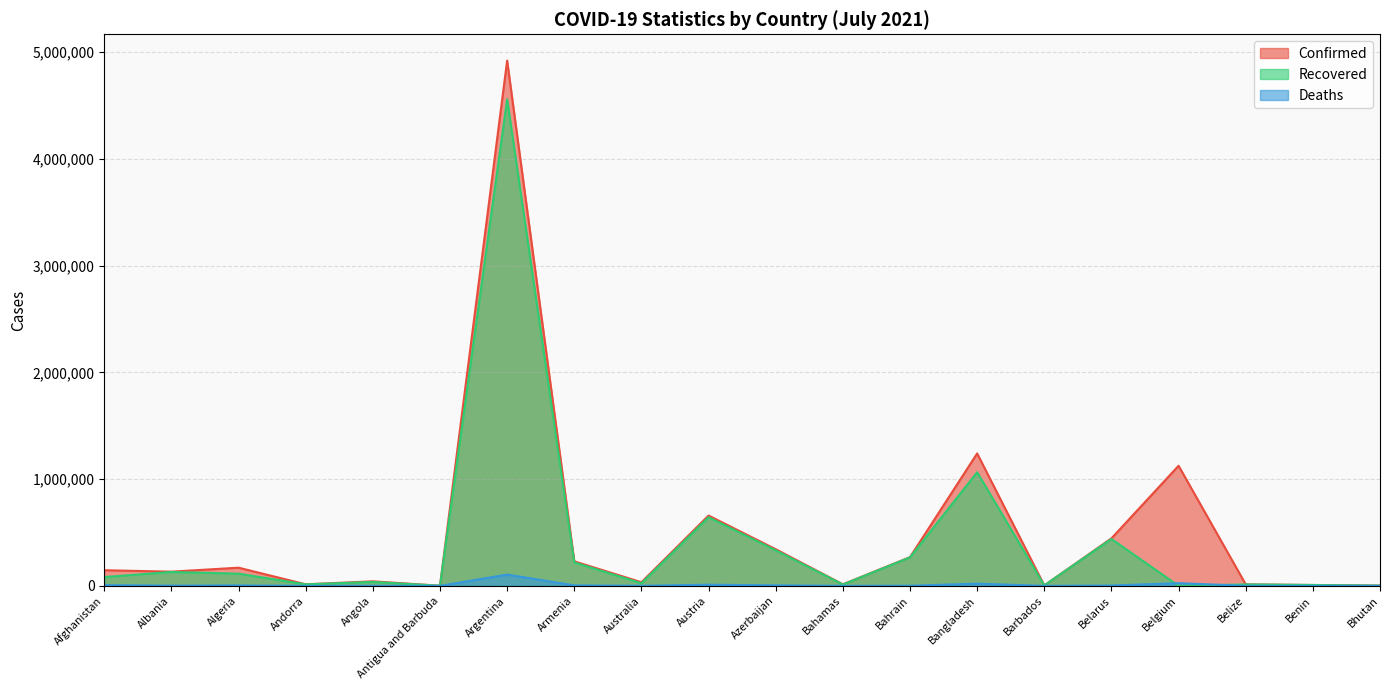

How many lines are shown in the chart?

3